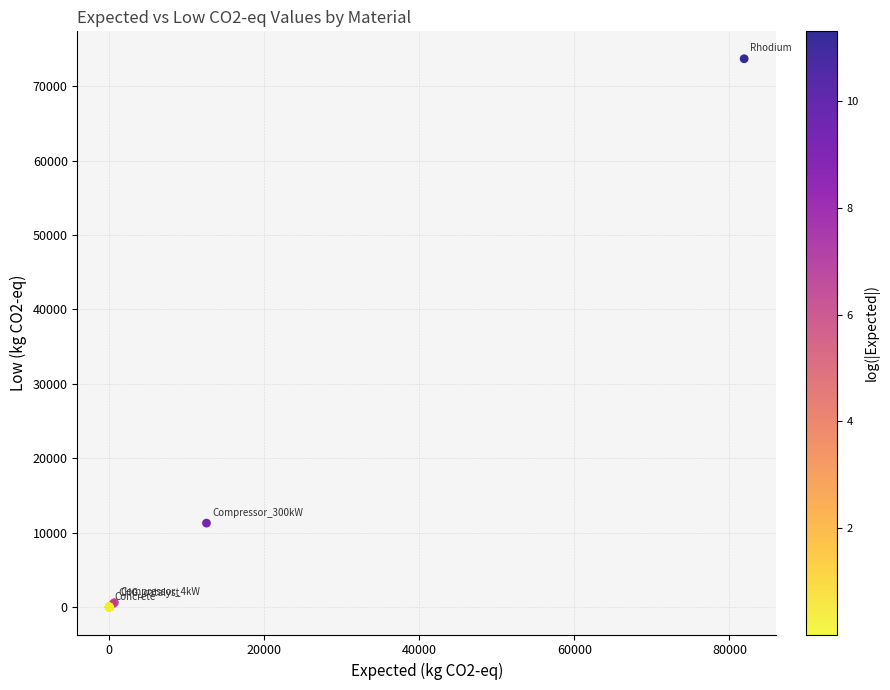

What Y value in the scatter plot is closest to 36851?

11286.0